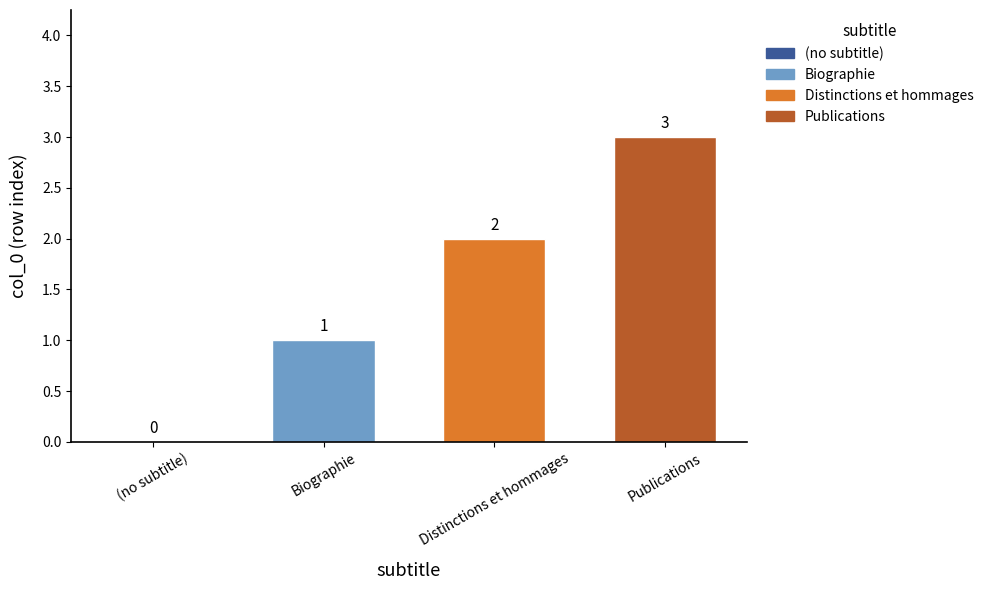

Count the values in the range 1 to 3.

3